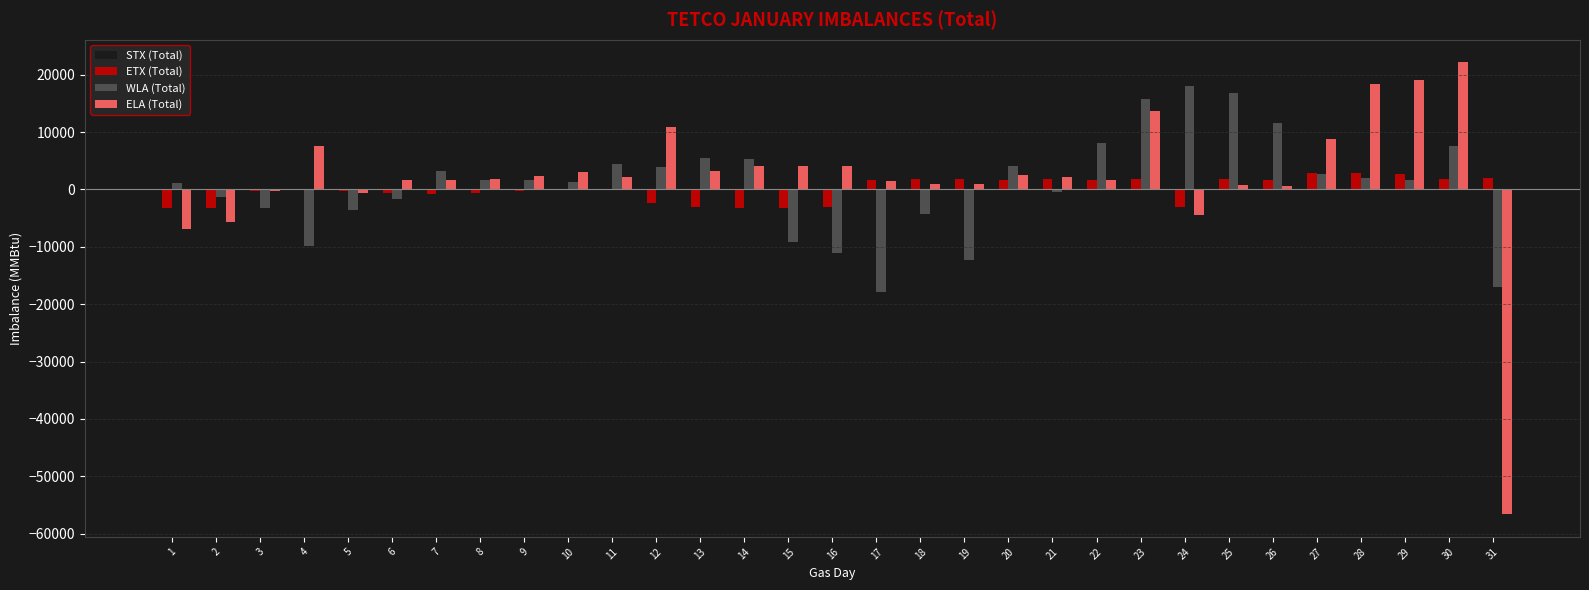

How many series are shown in this chart?

4